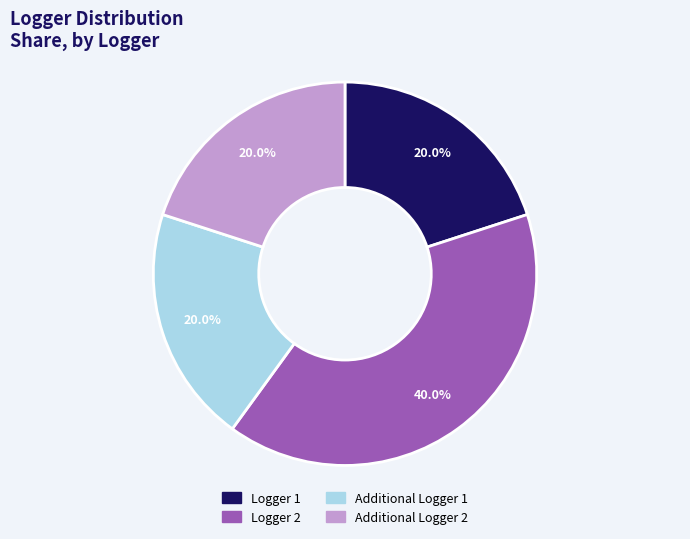

What percentage do Additional Logger 1 and Logger 1 together represent?

40.0%